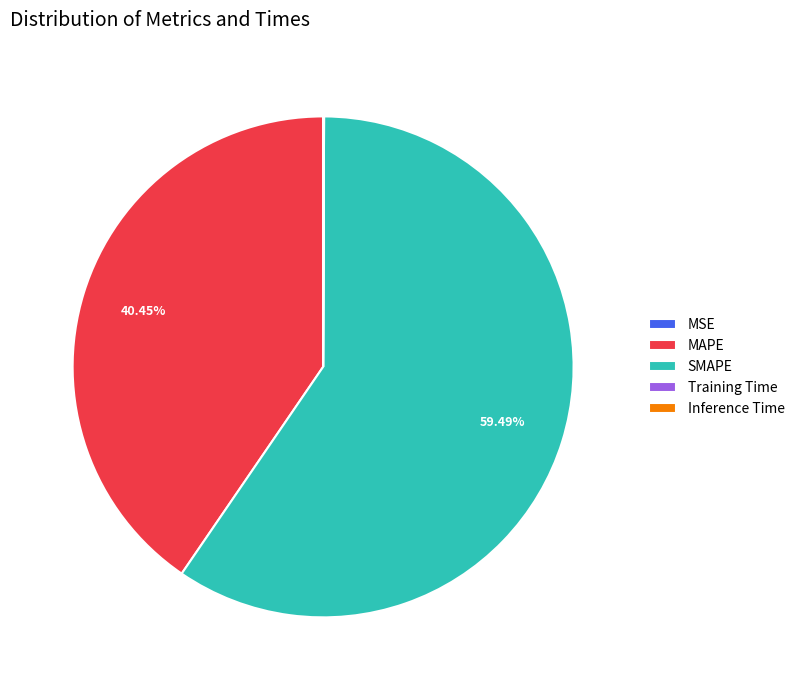

Does MAPE represent more than half of the total?

No